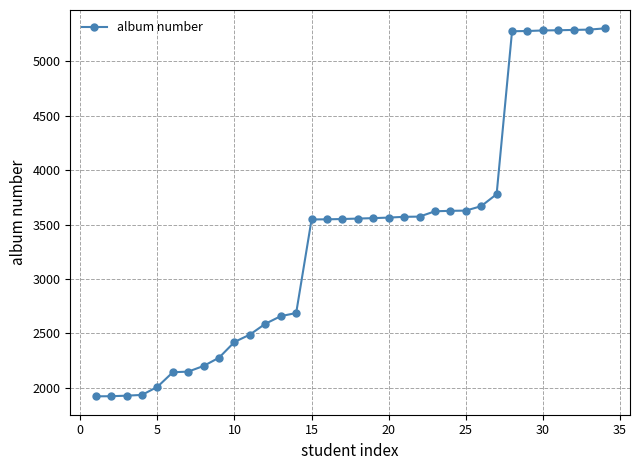

What is the minimum value shown in the chart?

1923